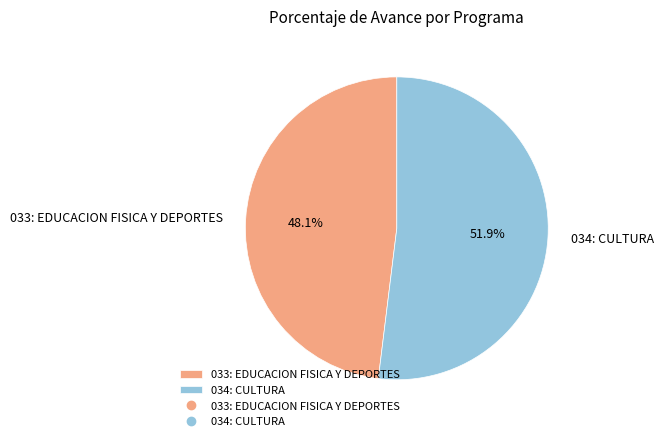

Is there any slice that represents more than half of the pie?

Yes